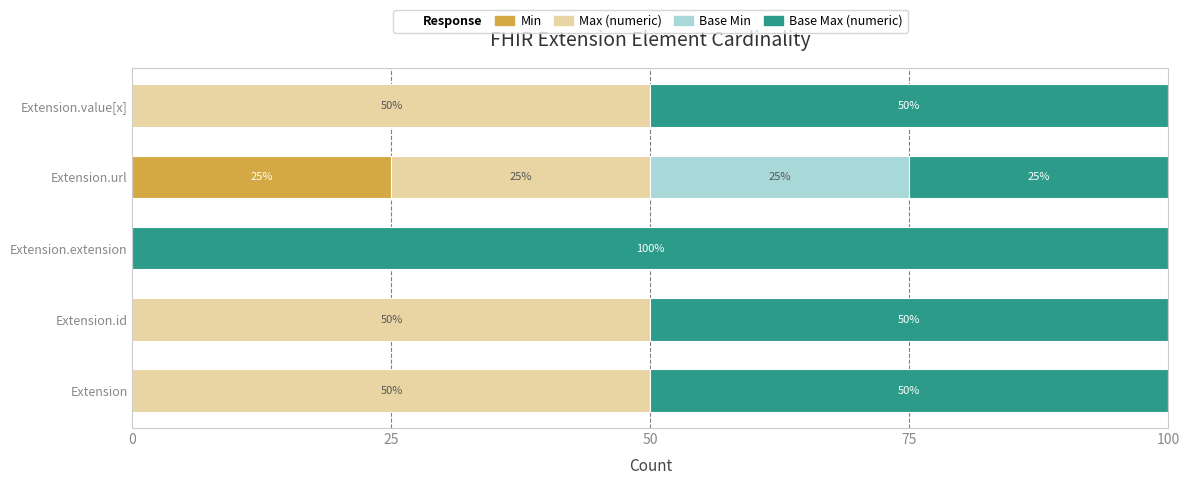

How many values in the Min series exceed 0?

1